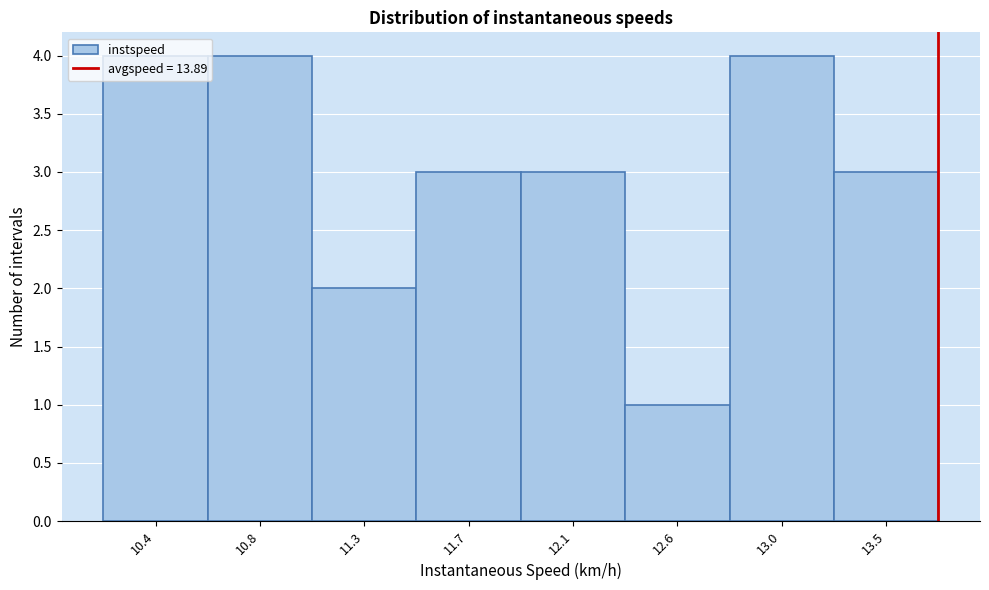

Approximately how many times larger is the value at 10.8 compared to 11.7?

1.3